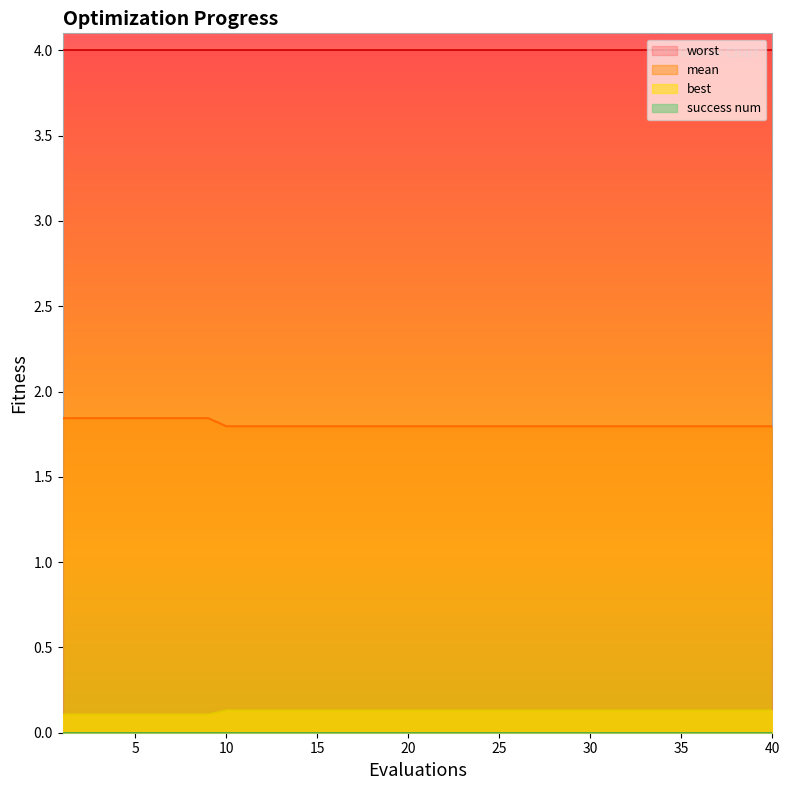

Count the number of categories in the chart.

40